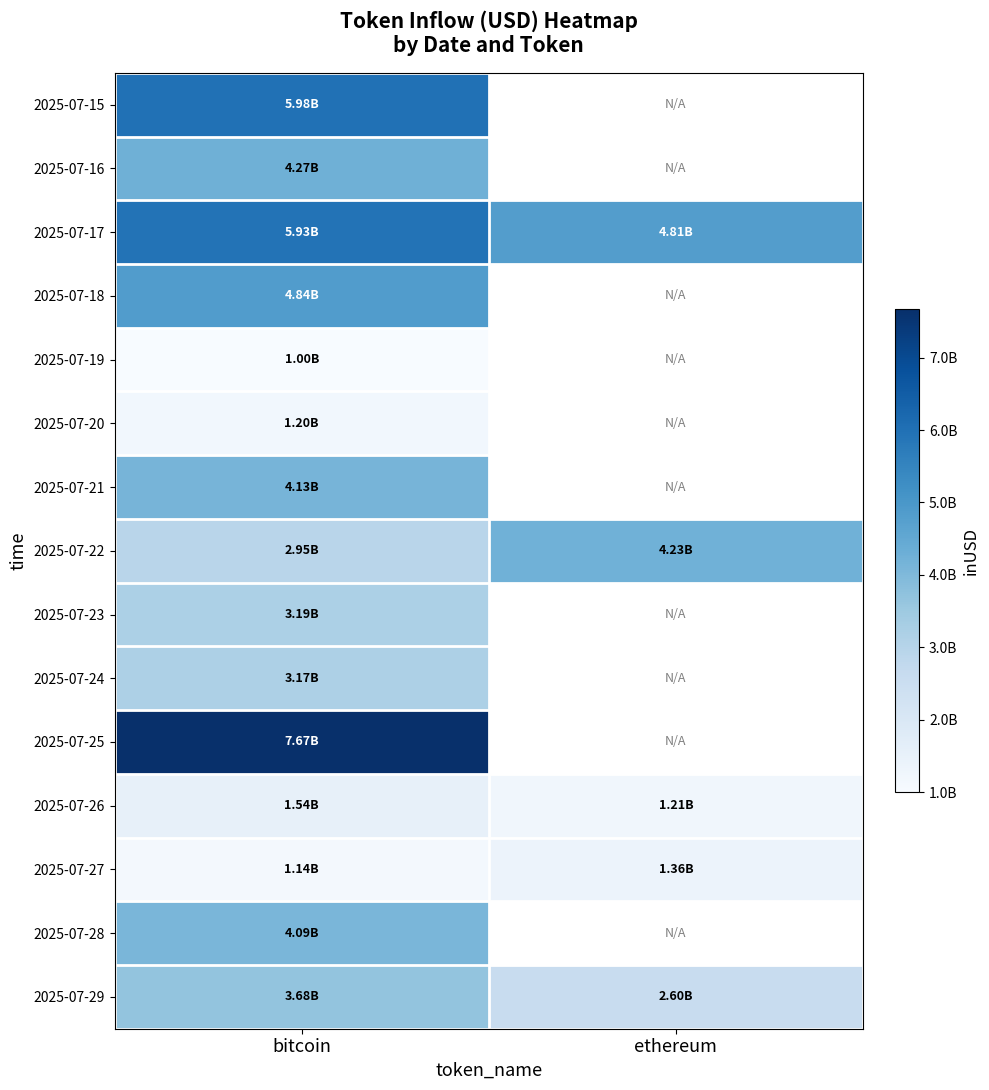

How many categories are shown in the chart?

2